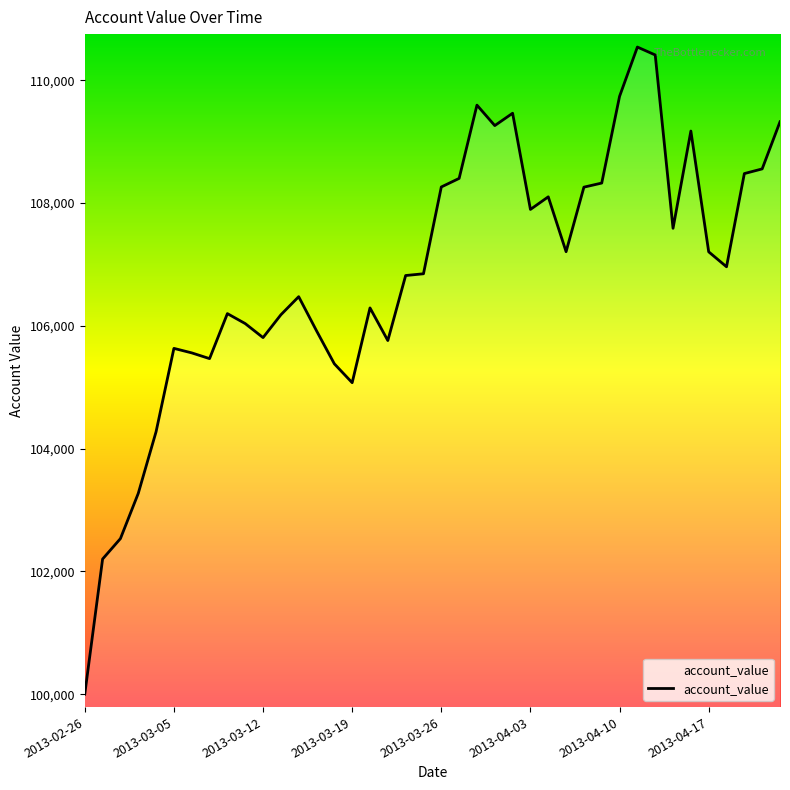

What is the difference between the maximum and minimum values?

10541.2